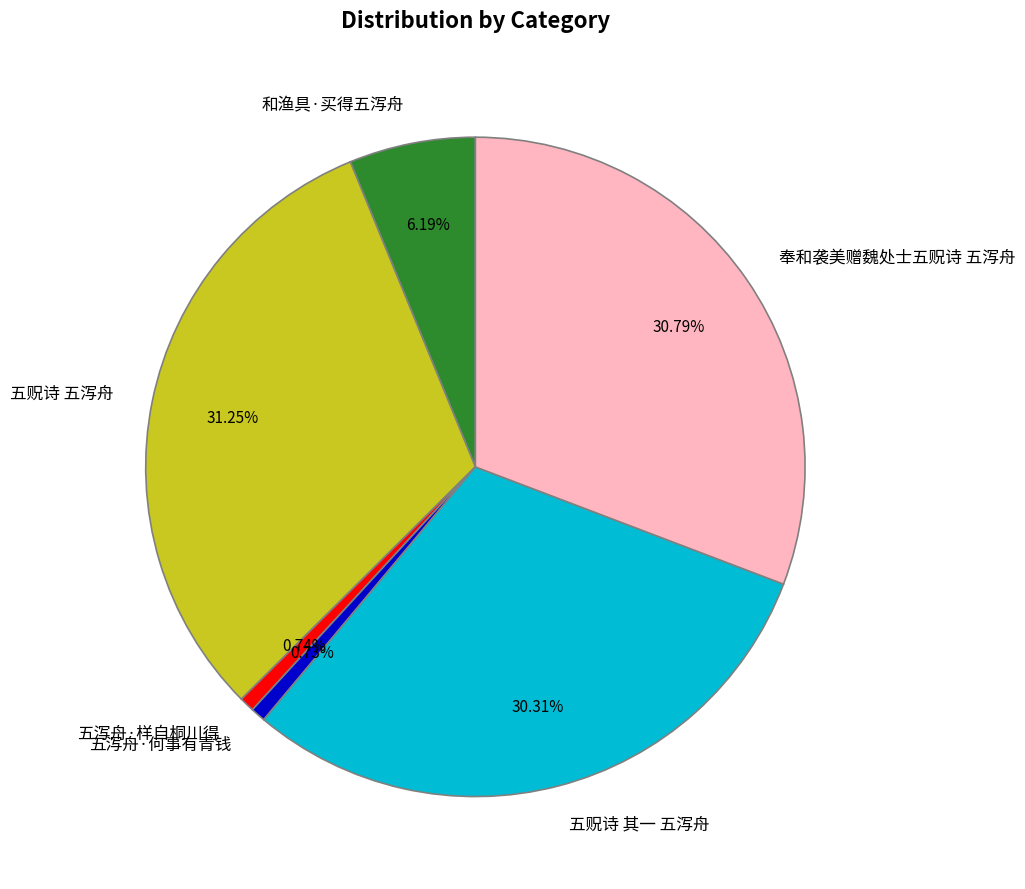

True or false: 和渔具·买得五泻舟 accounts for 6% of the total.

True